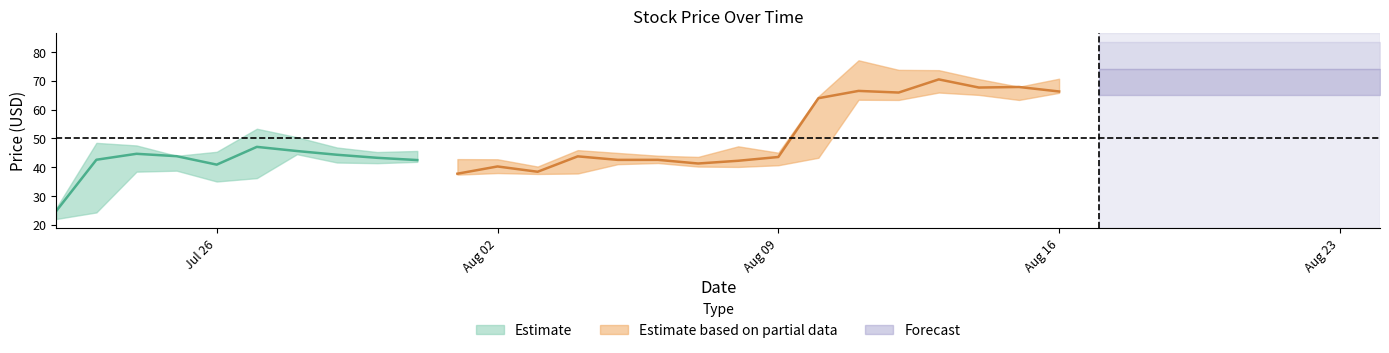

True or false: Price and High intersect in this chart.

False